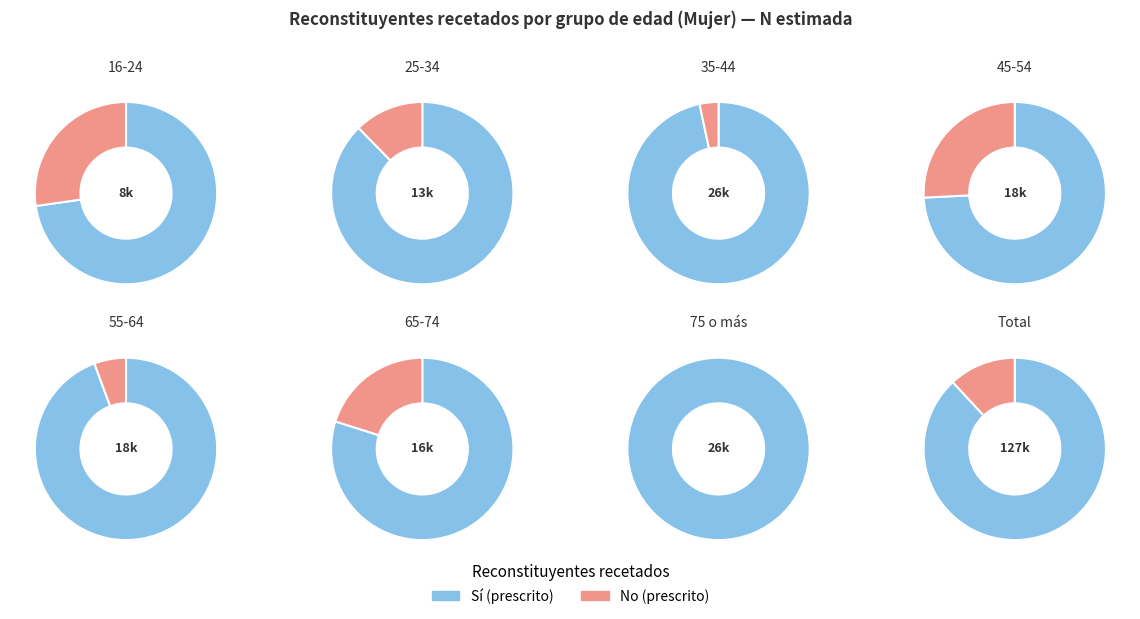

Between 16-24 and 65-74, which series saw the biggest shift?

Sí